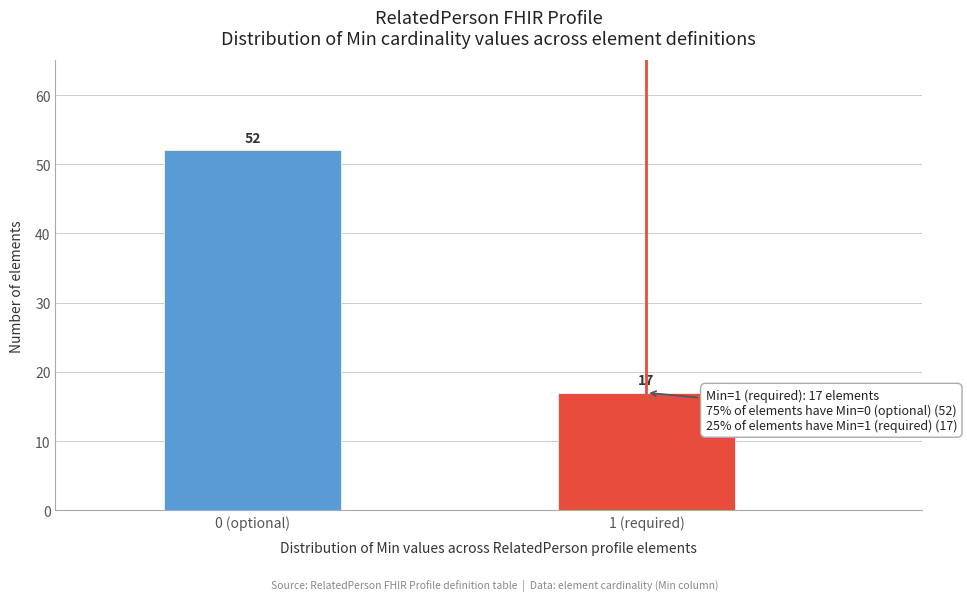

Reading right to left, transcribe all the data shown in this chart.

17	52